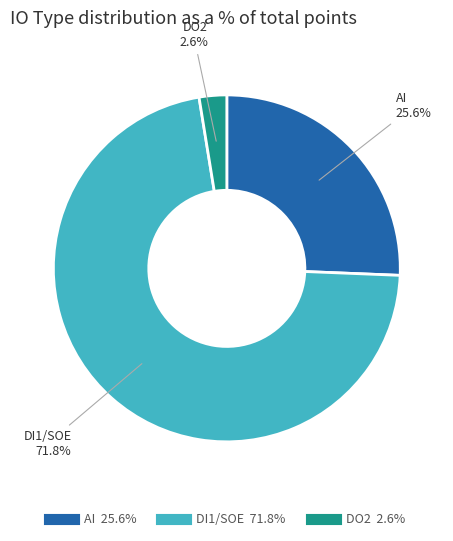

To the nearest percent, what portion does AI represent?

26%